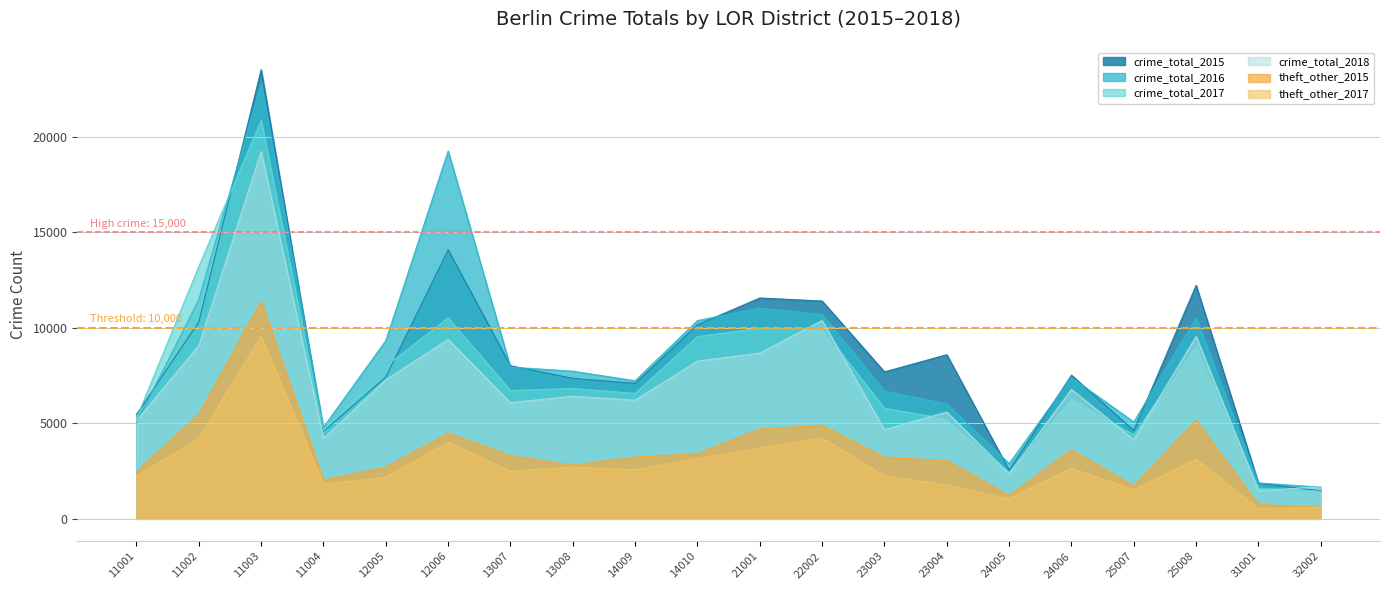

What is the sum of the crime_total_2018 values at 11004 and 23004?

9803